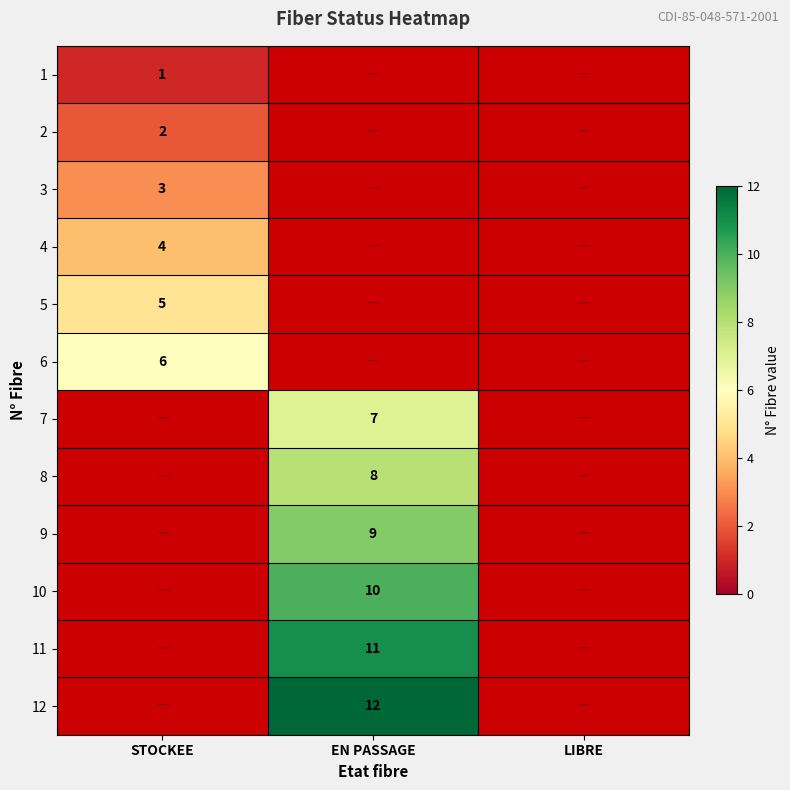

Is the value of 12 at EN PASSAGE greater than the value of 4 at STOCKEE?

Yes